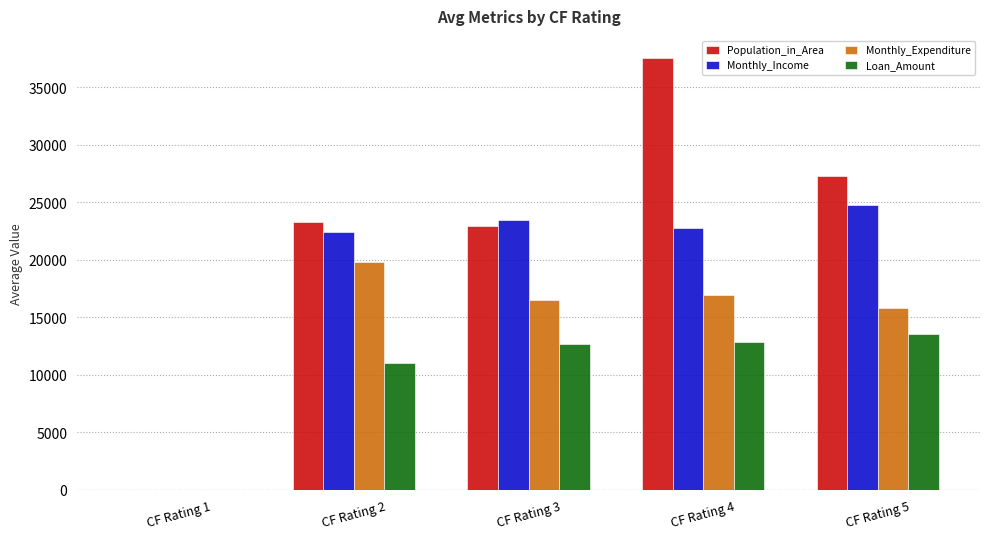

How many data points in Loan_Amount are above 12660?

3